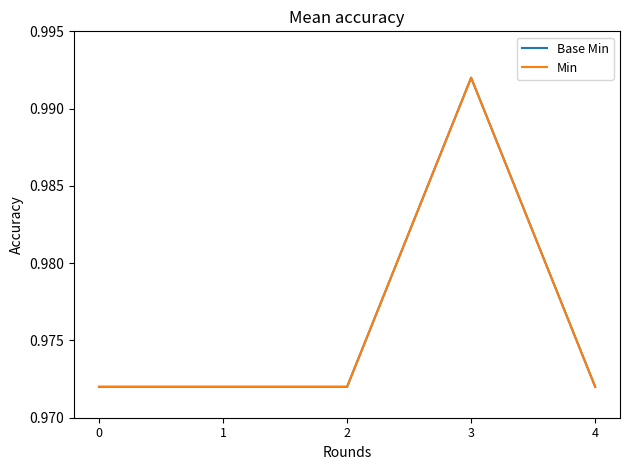

Between 3 and 1, which is larger?

3